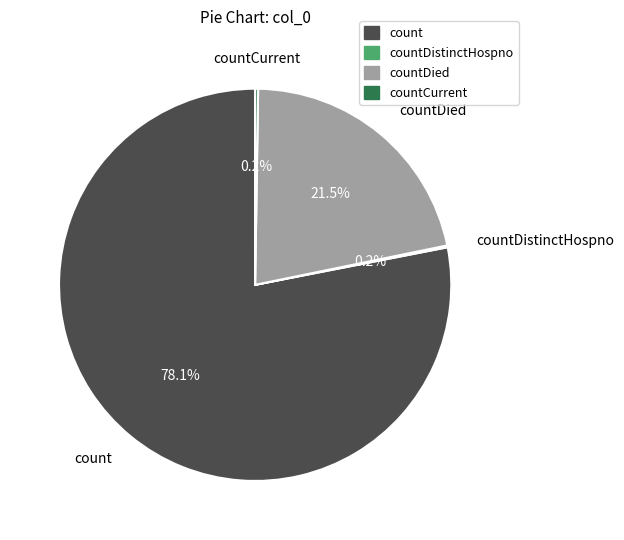

Which category accounts for the majority?

count